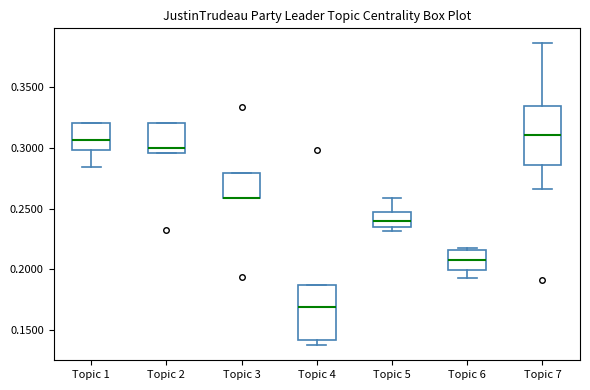

Where is the upper edge of the box for Topic 1 on the y-axis? The values are not printed on the chart, so give them approximately, as read against the axis.

0.320